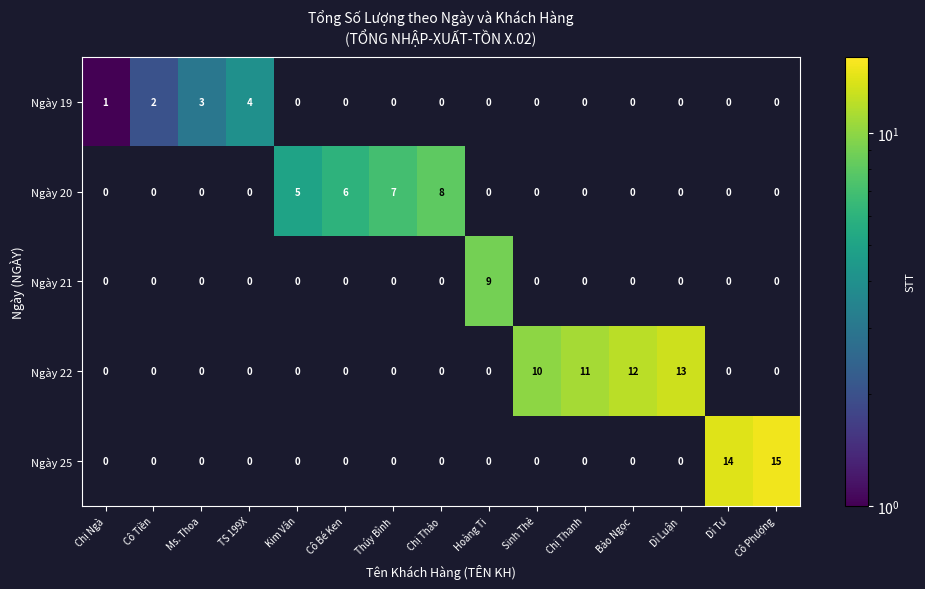

Which series changed the most between Chị Ngà and Kim Vân?

Ngày 20